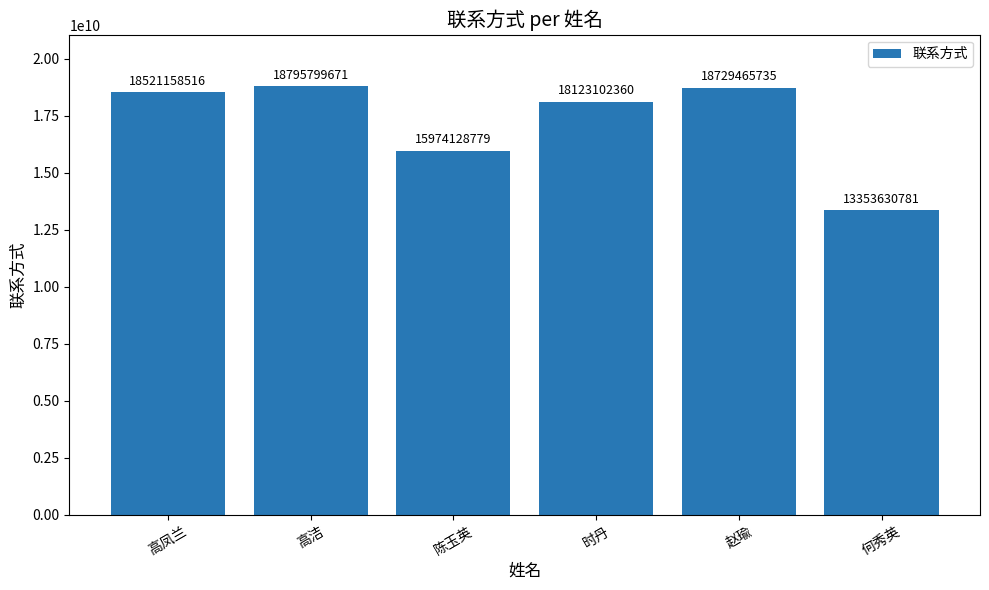

What is the smallest value displayed?

13353630781